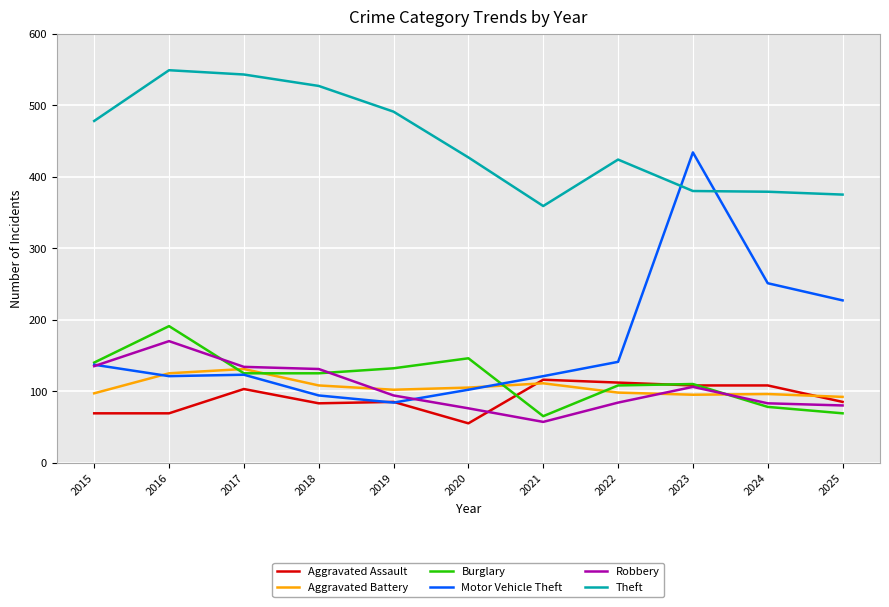

True or false: Motor Vehicle Theft and Theft intersect in this chart.

True